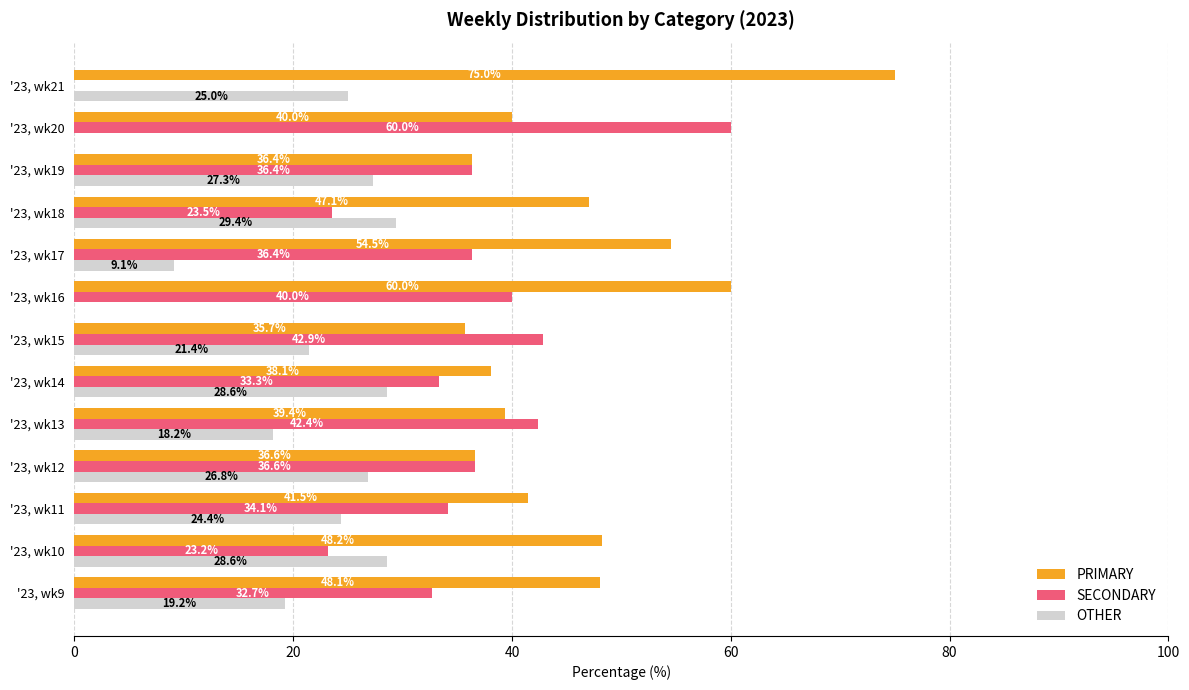

What value does the SECONDARY series have at '23, wk16?

40.0